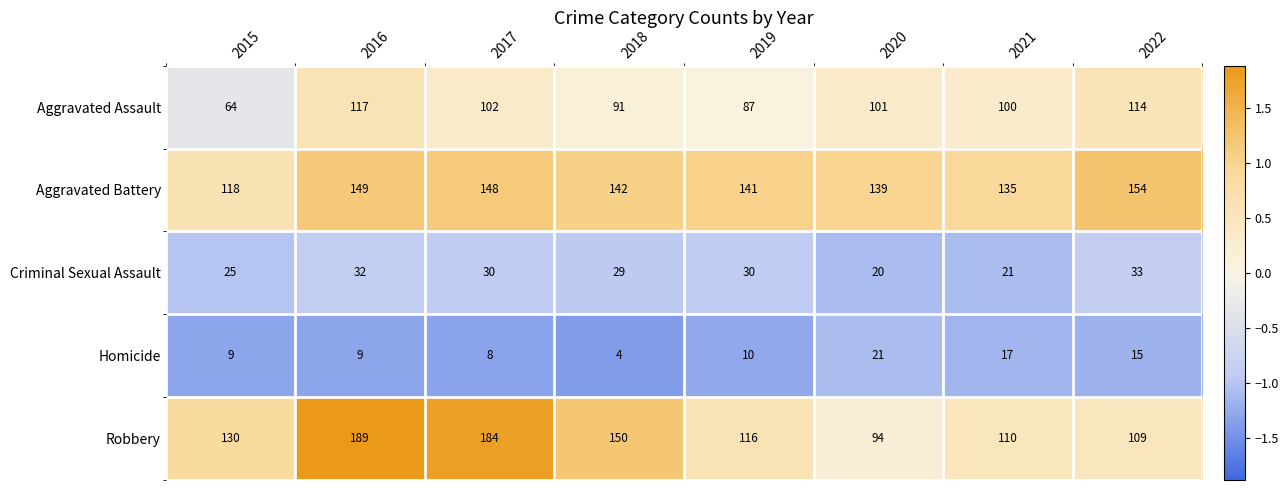

At how many categories does at least one series exceed 55?

8